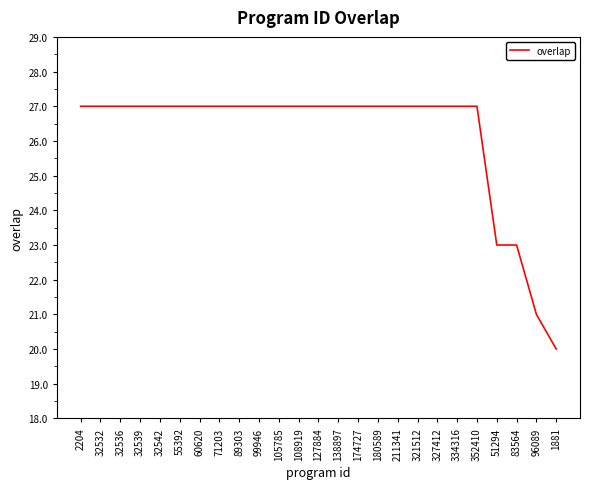

What is the minimum value shown in the chart?

20